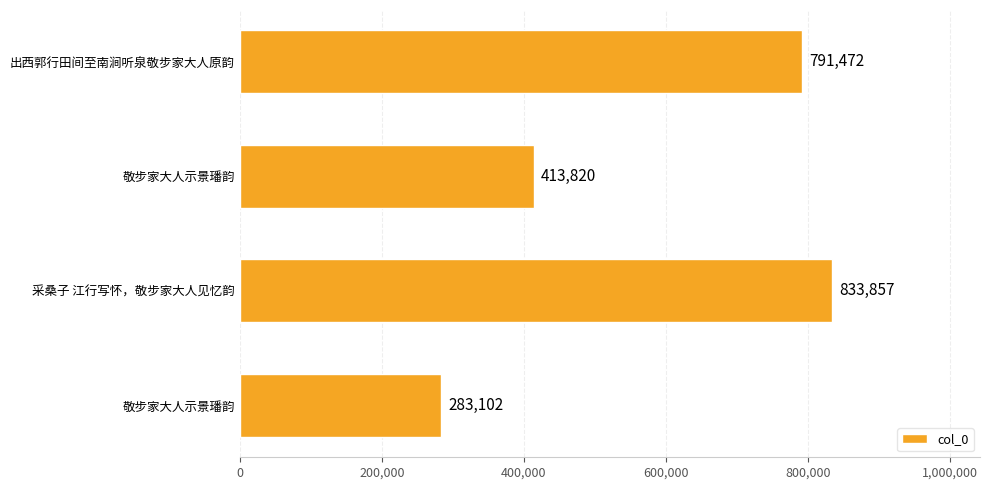

How many bars are there in total?

4